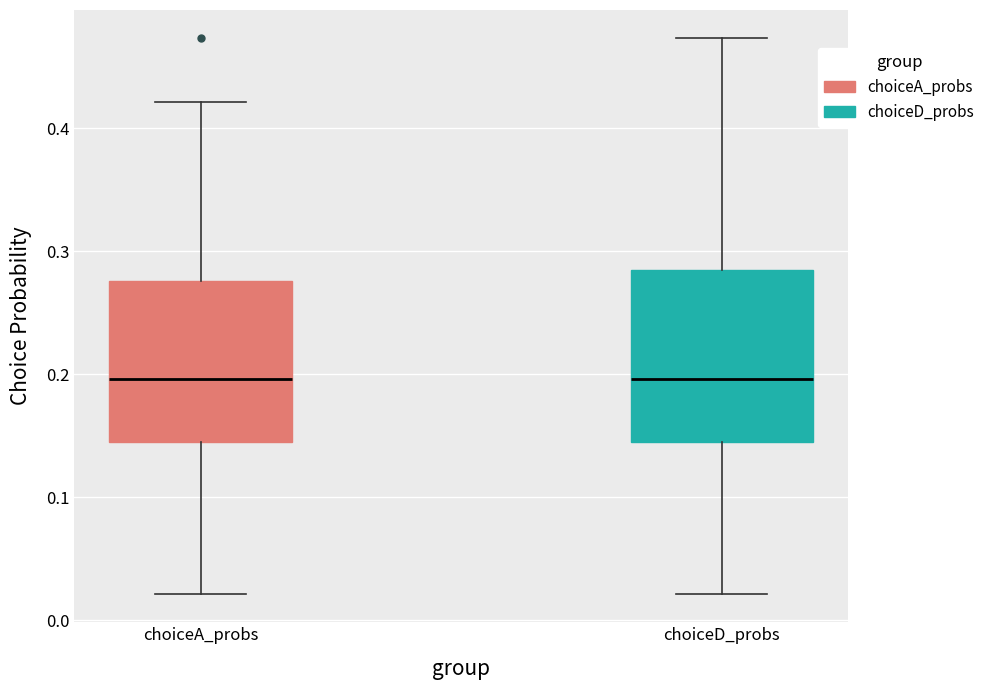

Where does the lower whisker of the box for choiceD_probs end on the y-axis? The values are not printed on the chart, so give them approximately, as read against the axis.

0.02